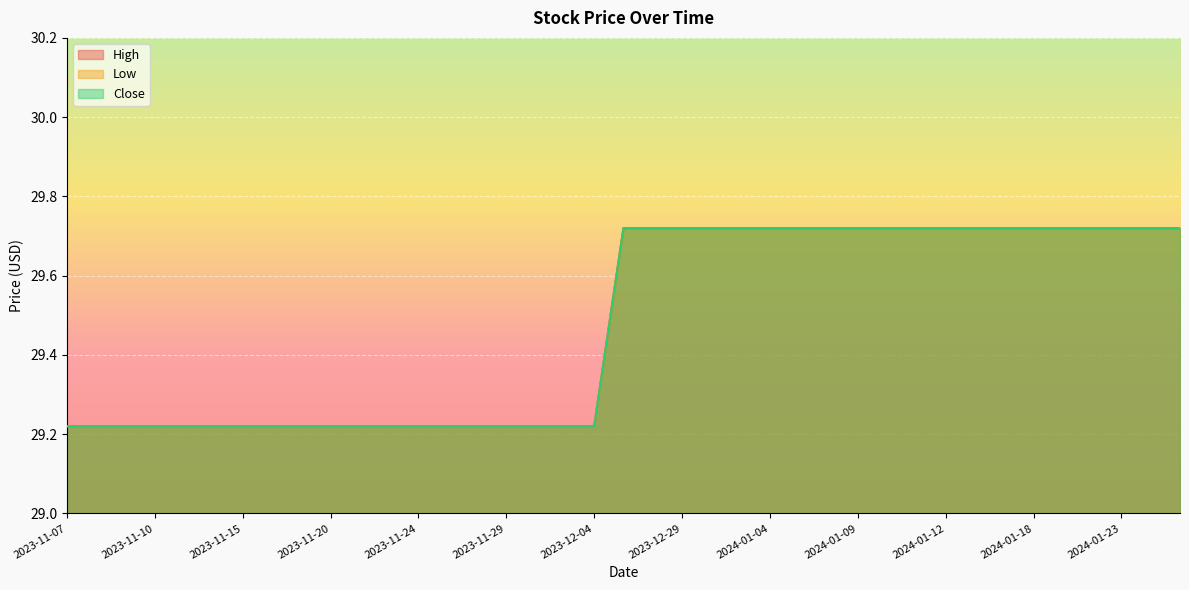

What is the label of the 27th point from the left?

2024-01-08